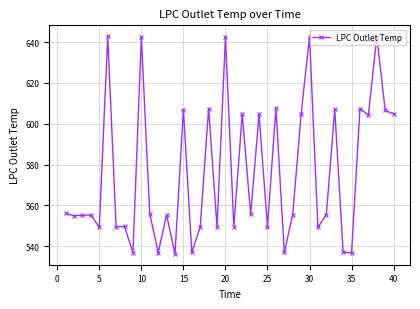

True or false: there are more than 2 points higher than both neighbors.

True